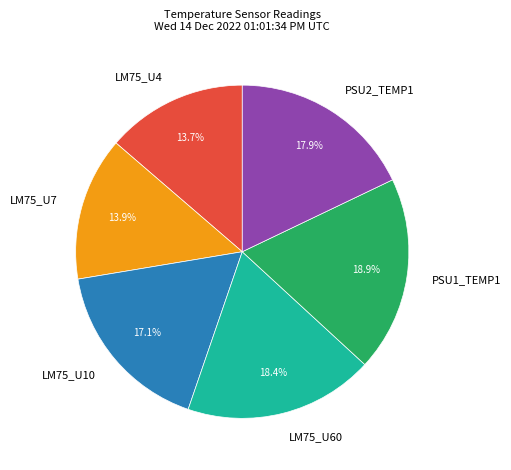

Which slice is the largest?

PSU1_TEMP1